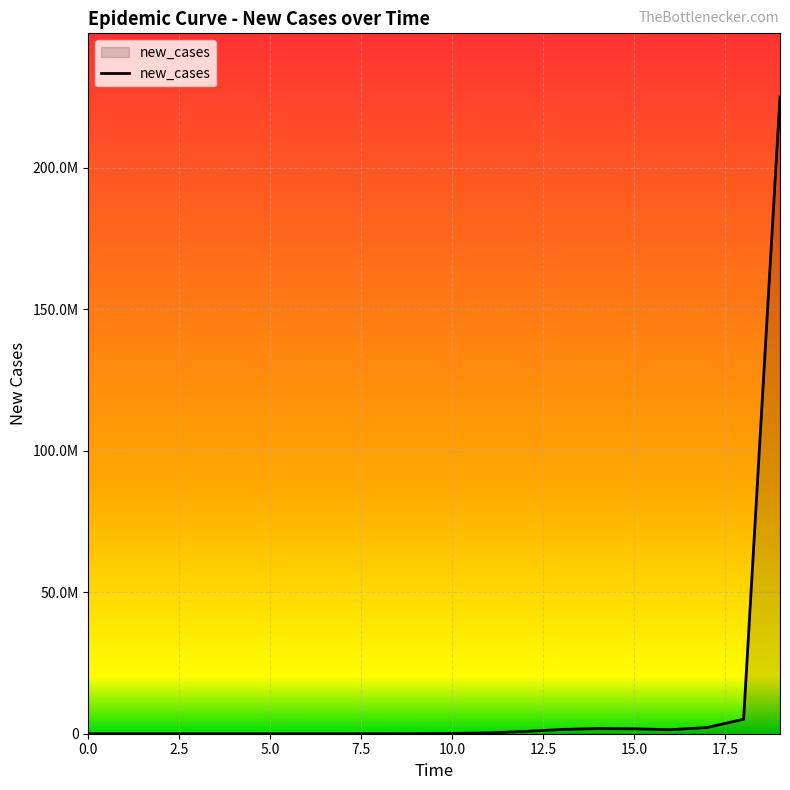

Is this an area chart (filled region under the line)?

Yes